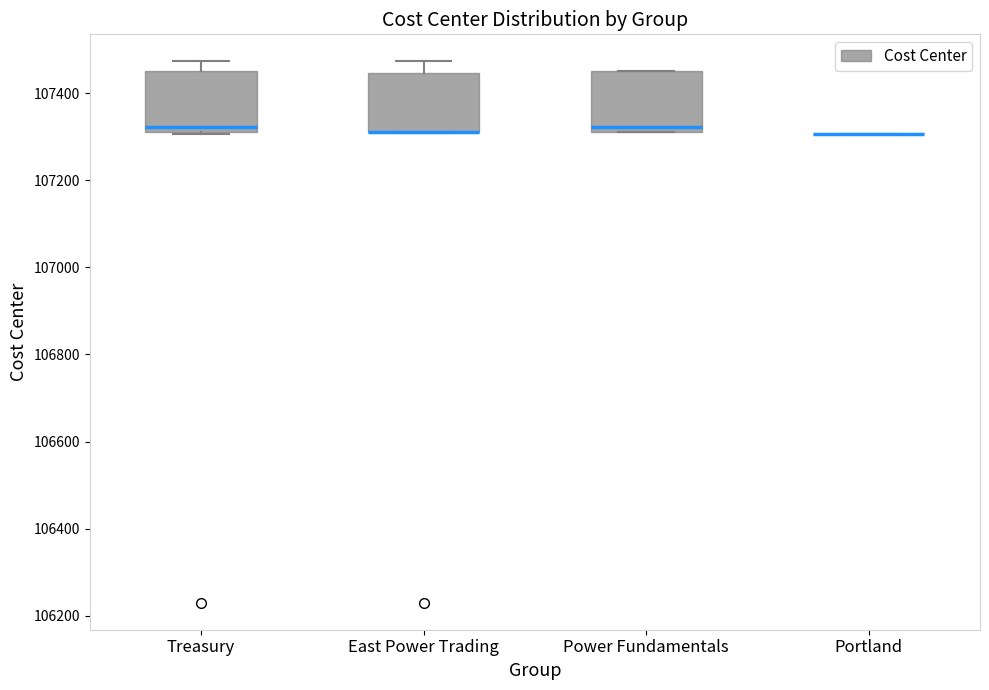

Where is the upper edge of the box for Power Fundamentals on the y-axis? The values are not printed on the chart, so give them approximately, as read against the axis.

107460